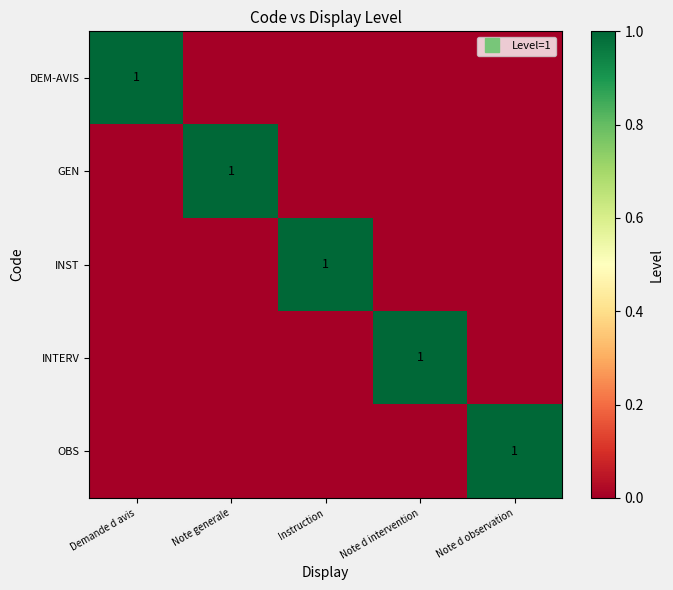

Is the value of OBS at Note d intervention greater than the value of DEM-AVIS at Note generale?

No